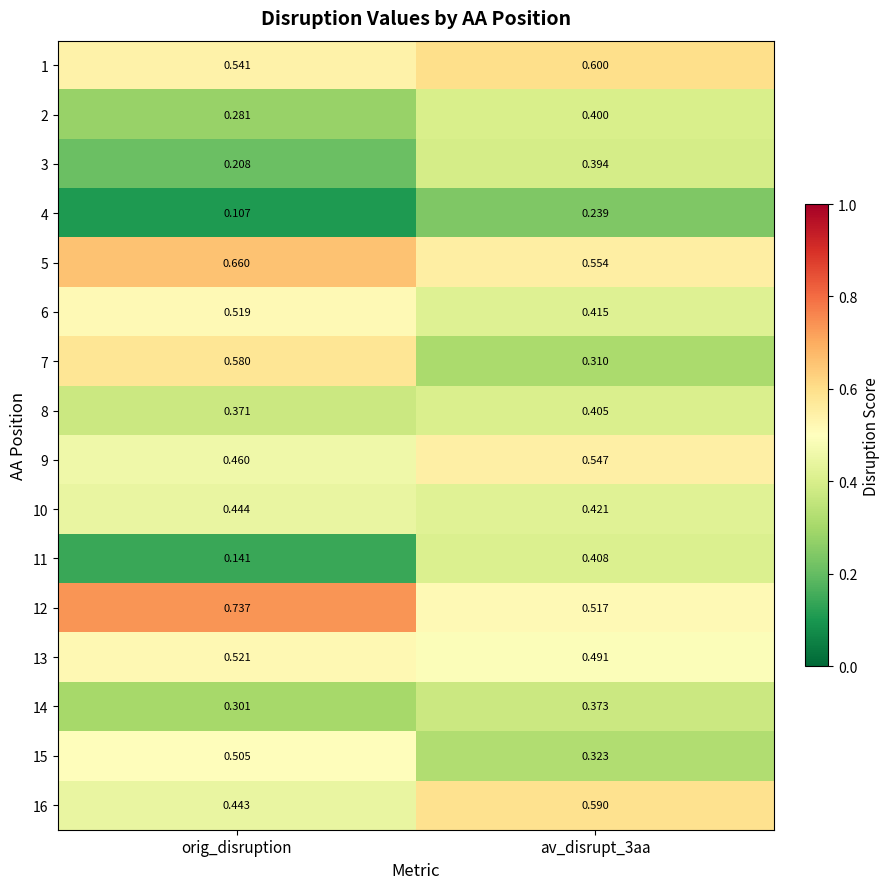

Rank the series by their maximum value, from lowest to highest.

4, 14, 3, 2, 8, 11, 10, 15, 6, 13, 9, 7, 16, 1, 5, 12